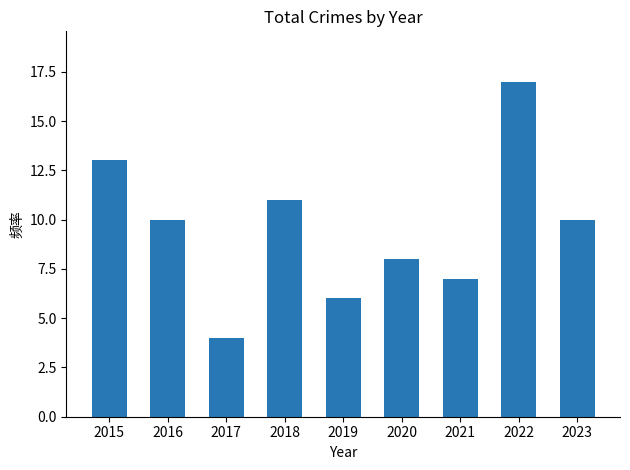

Reading right to left, list all the values displayed in this chart.

10	17	7	8	6	11	4	10	13